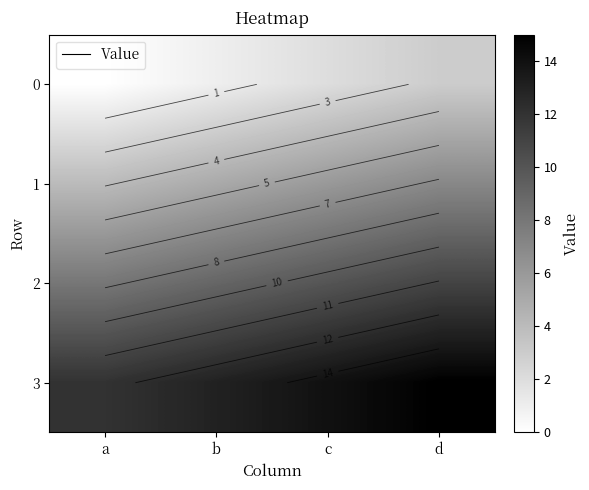

List the series in order of their peak value, lowest first.

0, 1, 2, 3